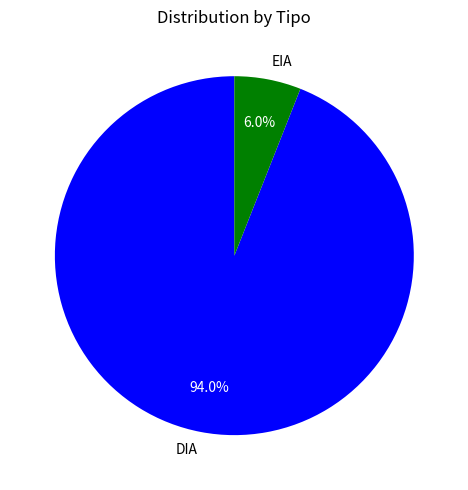

Which has a higher value, DIA or EIA?

DIA